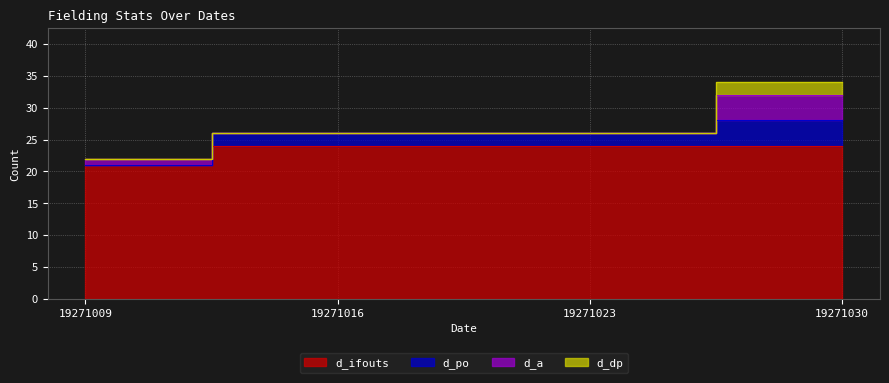

Count the number of categories in the chart.

4